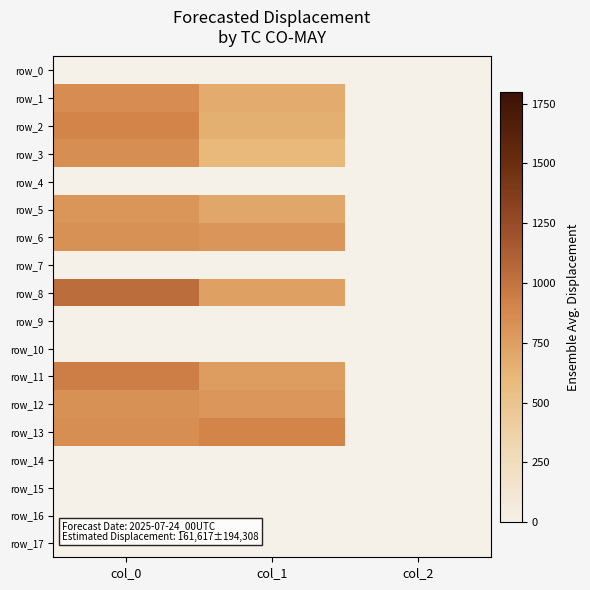

At col_0, list the series in order from largest to smallest.

row_8, row_11, row_2, row_1, row_3, row_13, row_6, row_12, row_5, row_0, row_4, row_7, row_9, row_10, row_14, row_15, row_16, row_17